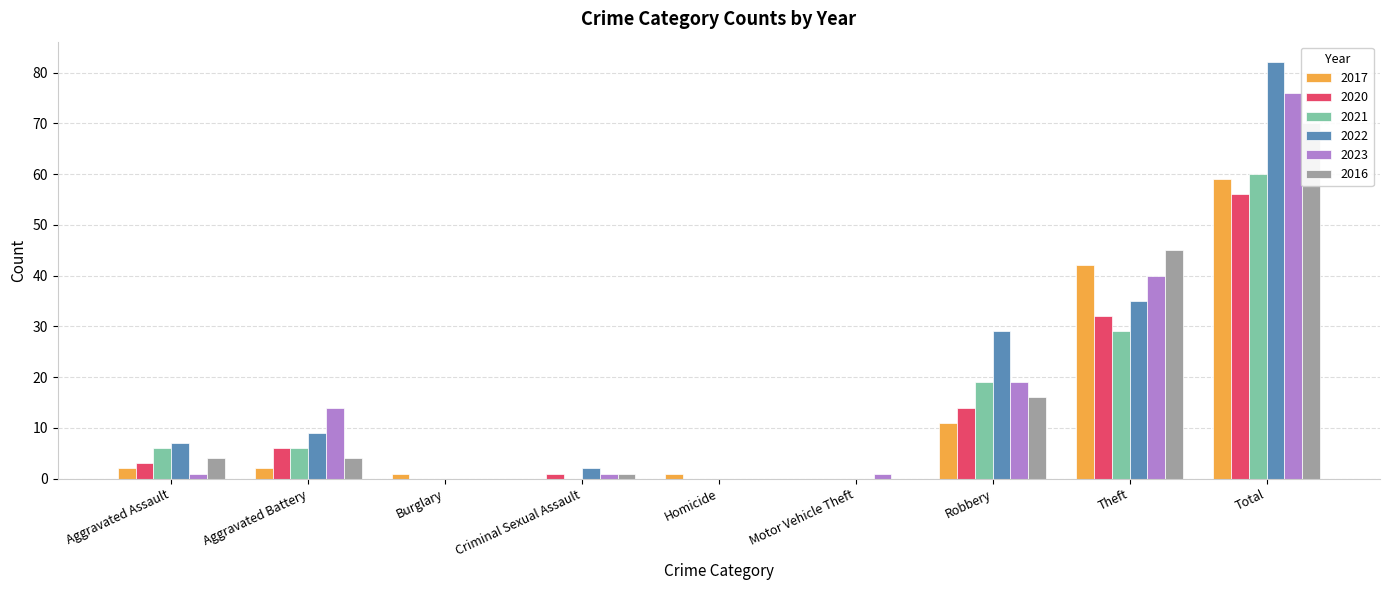

Reading right to left, list all the values displayed in this chart.

2017: 59	42	11	0	1	0	1	2	2
2020: 56	32	14	0	0	1	0	6	3
2021: 60	29	19	0	0	0	0	6	6
2022: 82	35	29	0	0	2	0	9	7
2023: 76	40	19	1	0	1	0	14	1
2016: 70	45	16	0	0	1	0	4	4